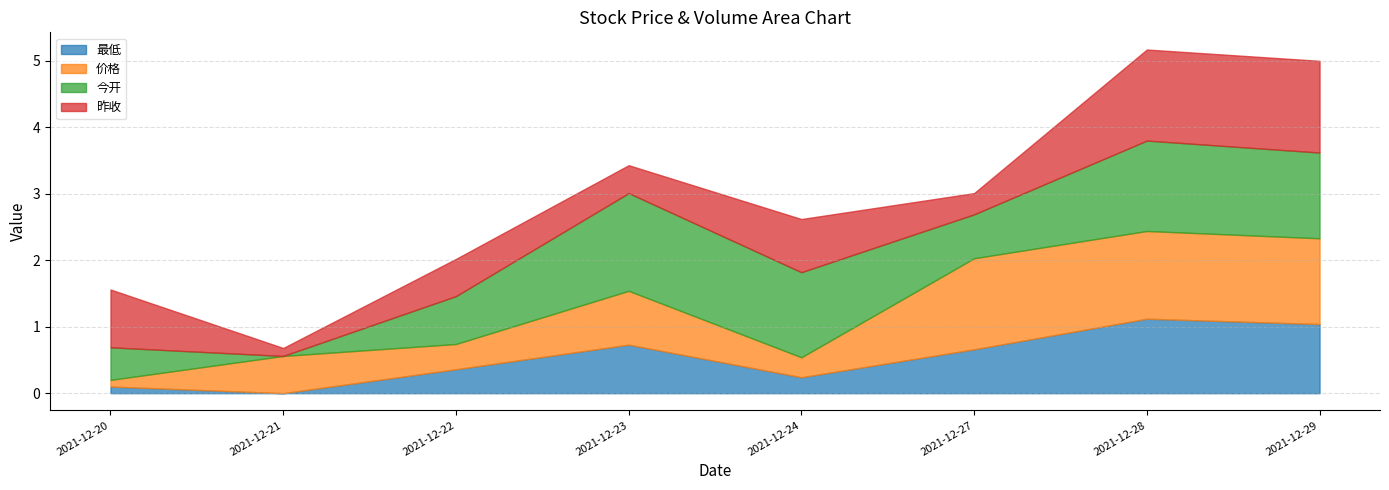

What is the total value across all series at 2021-12-22?

2.0